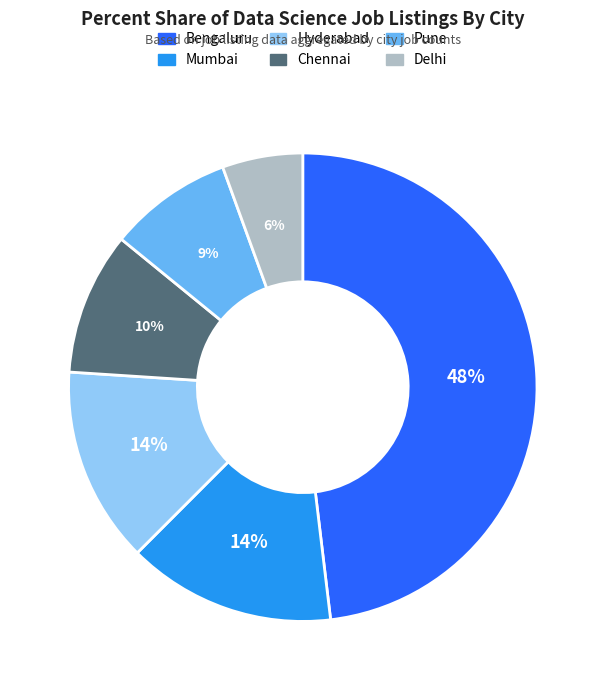

Is it true that Pune is 9% of the pie?

True